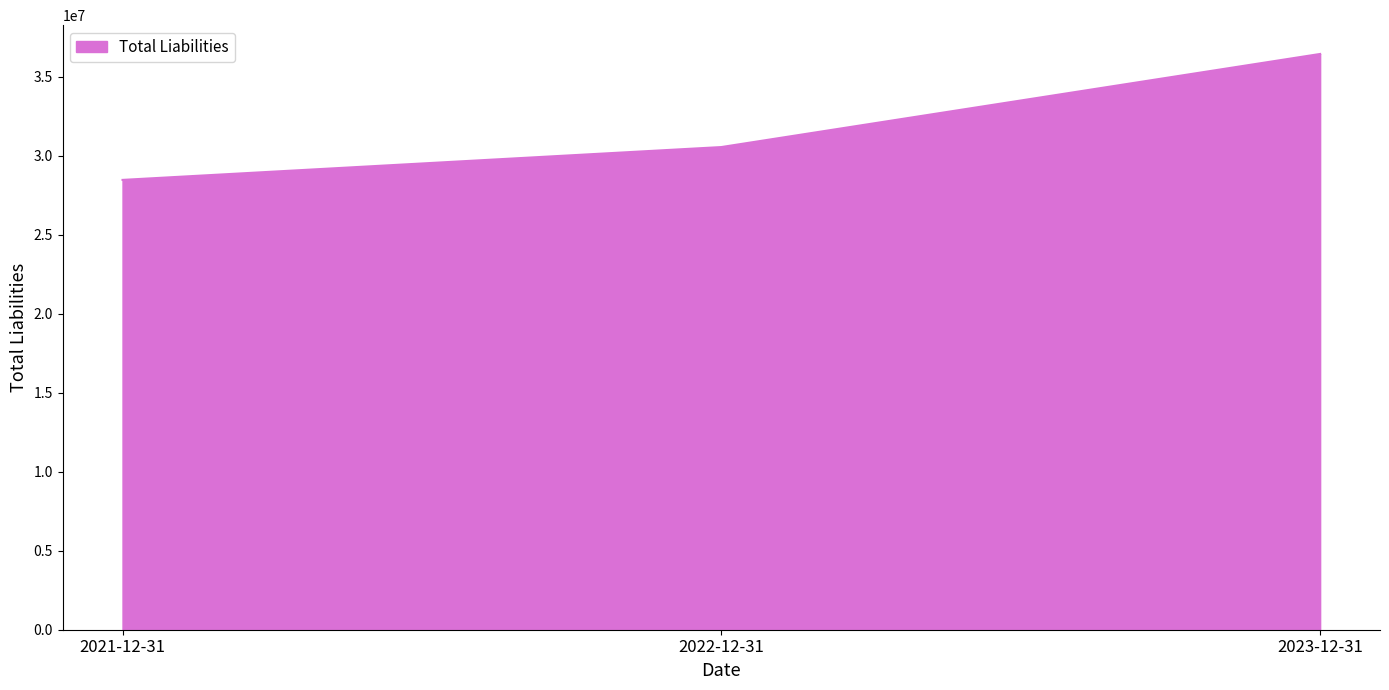

At which label is the value closest to 32454500?

2022-12-31